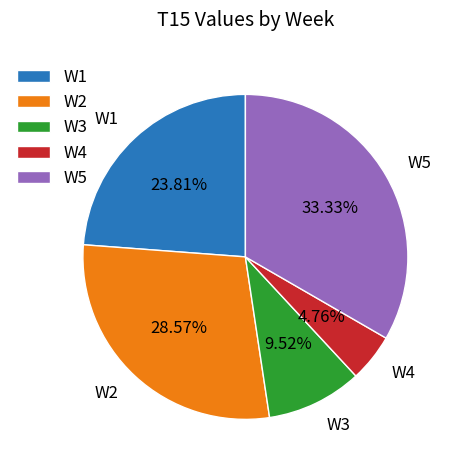

Approximately how many times larger is the value at W3 compared to W5?

0.3